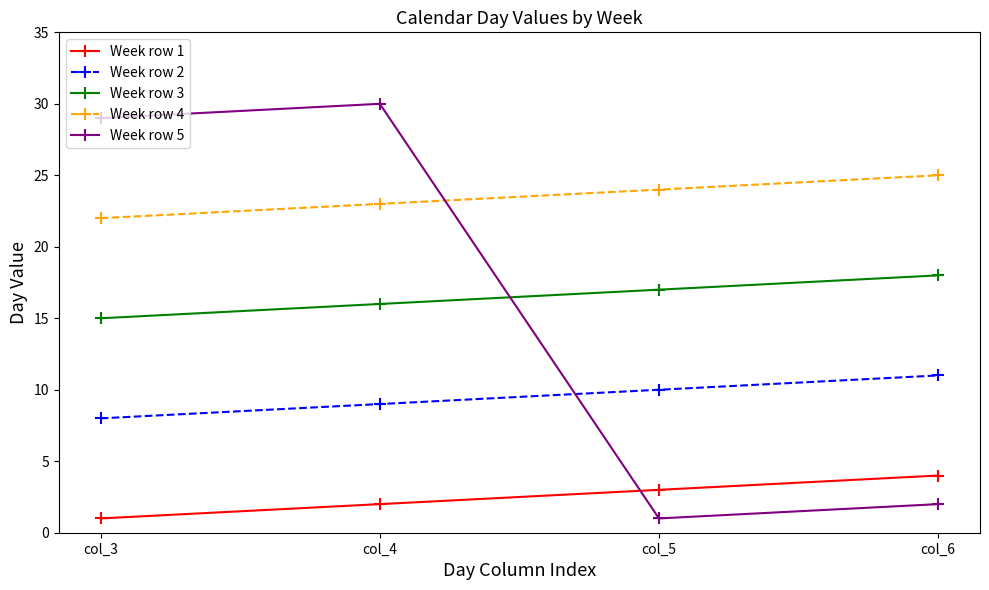

What is the value of the Week row 4 point at the 3rd from the left?

24